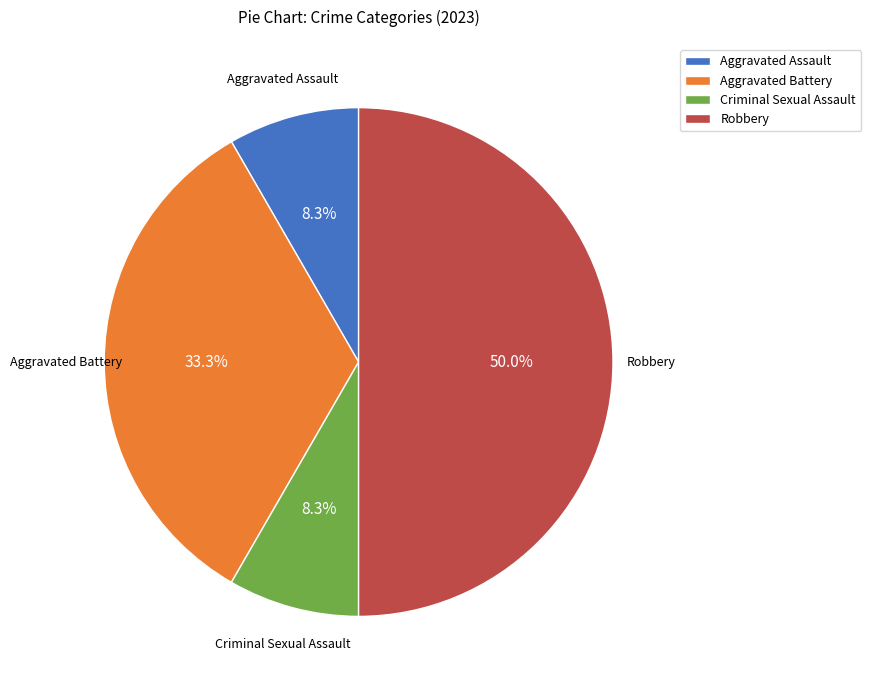

To the nearest percent, what is the difference between the Robbery and Aggravated Battery slice percentages?

17%